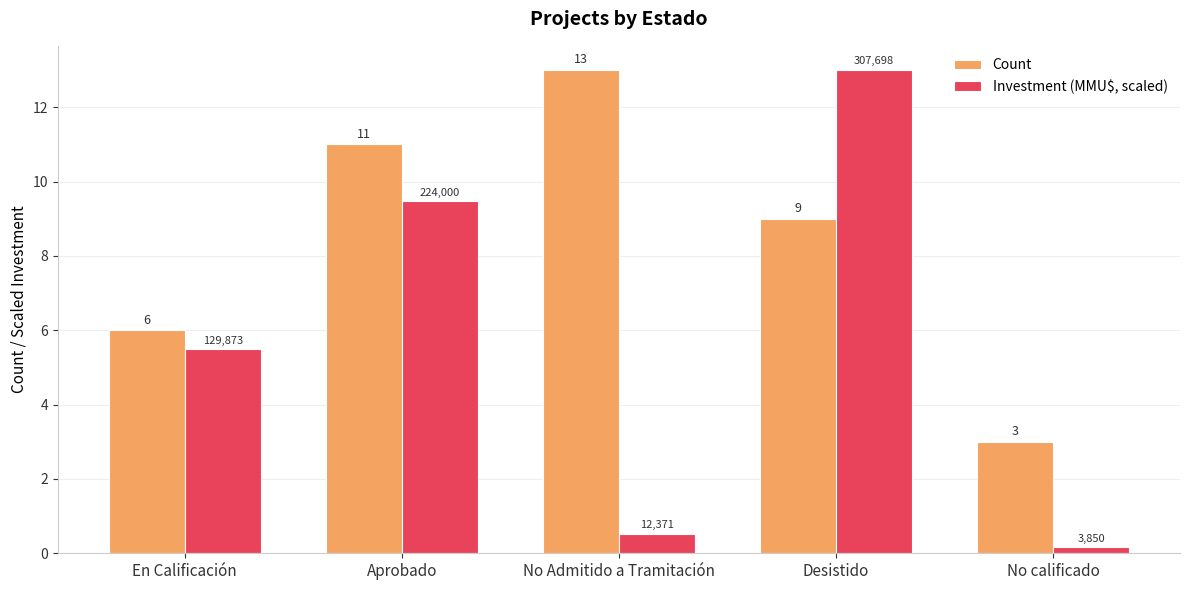

At how many categories does at least one series exceed 7?

3